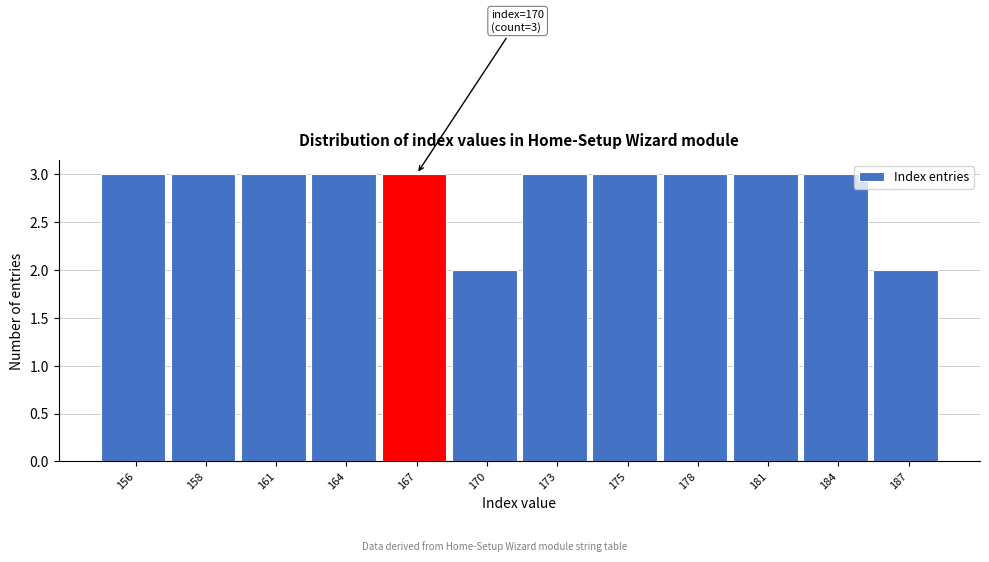

Reading right to left, what are all the values shown in this chart?

187=2	184=3	181=3	178=3	175=3	173=3	170=2	167=3	164=3	161=3	158=3	156=3